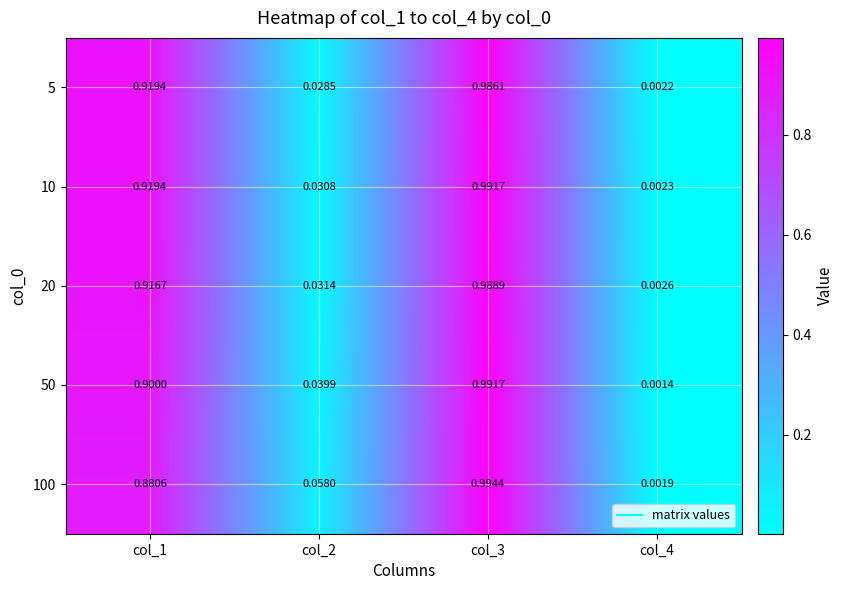

Is the value of 20 at col_2 greater than the value of 100 at col_4?

Yes